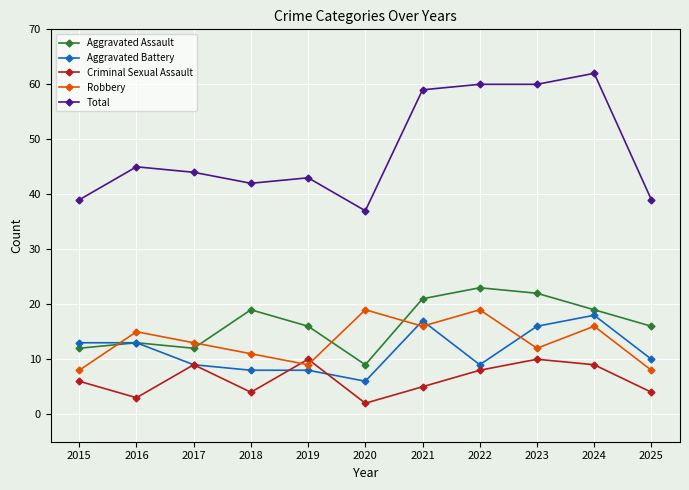

What is the difference between the highest and lowest values at 2022?

52